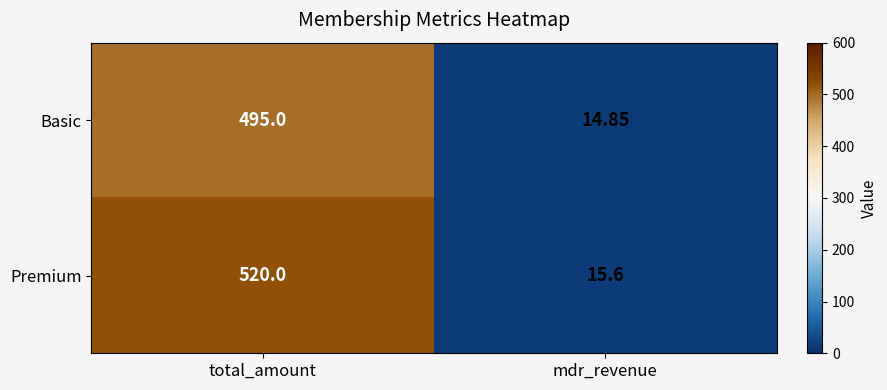

Rank the series at mdr_revenue from lowest to highest value.

Basic, Premium